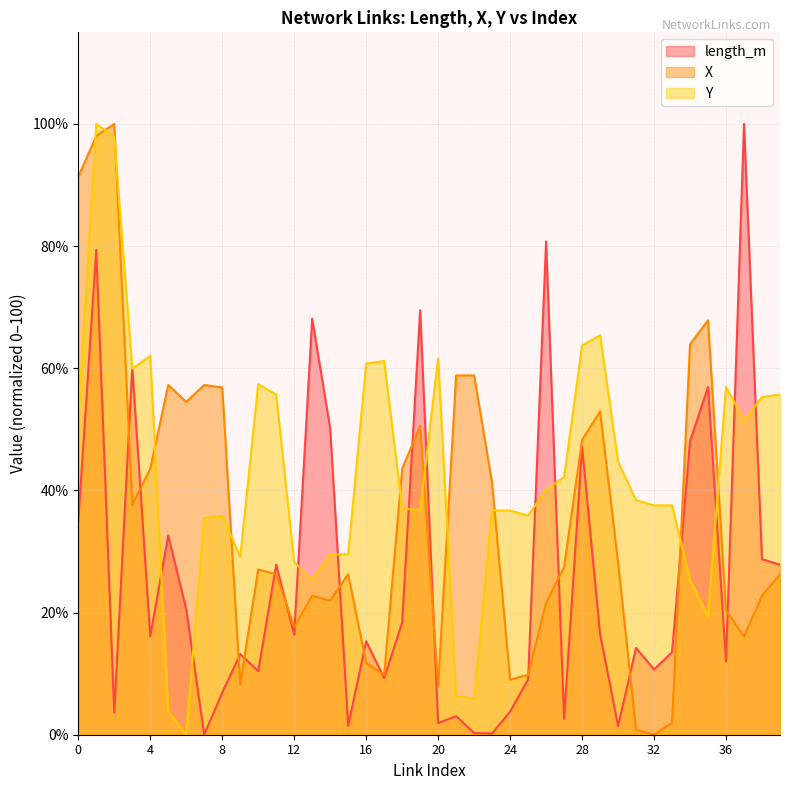

What is the total value across all series at 29?

134.8